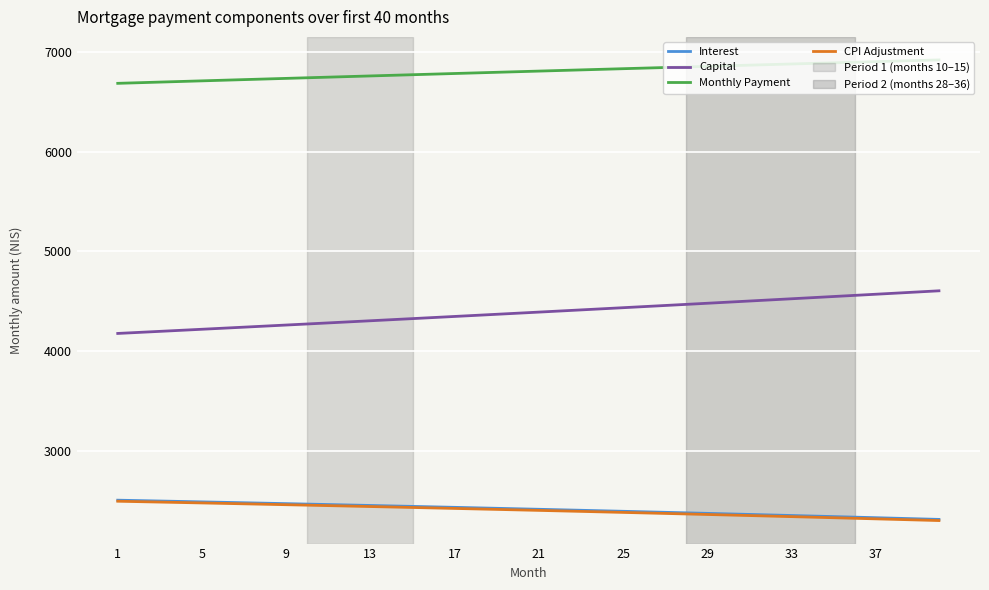

Which series has the largest total across all categories?

Monthly Payment